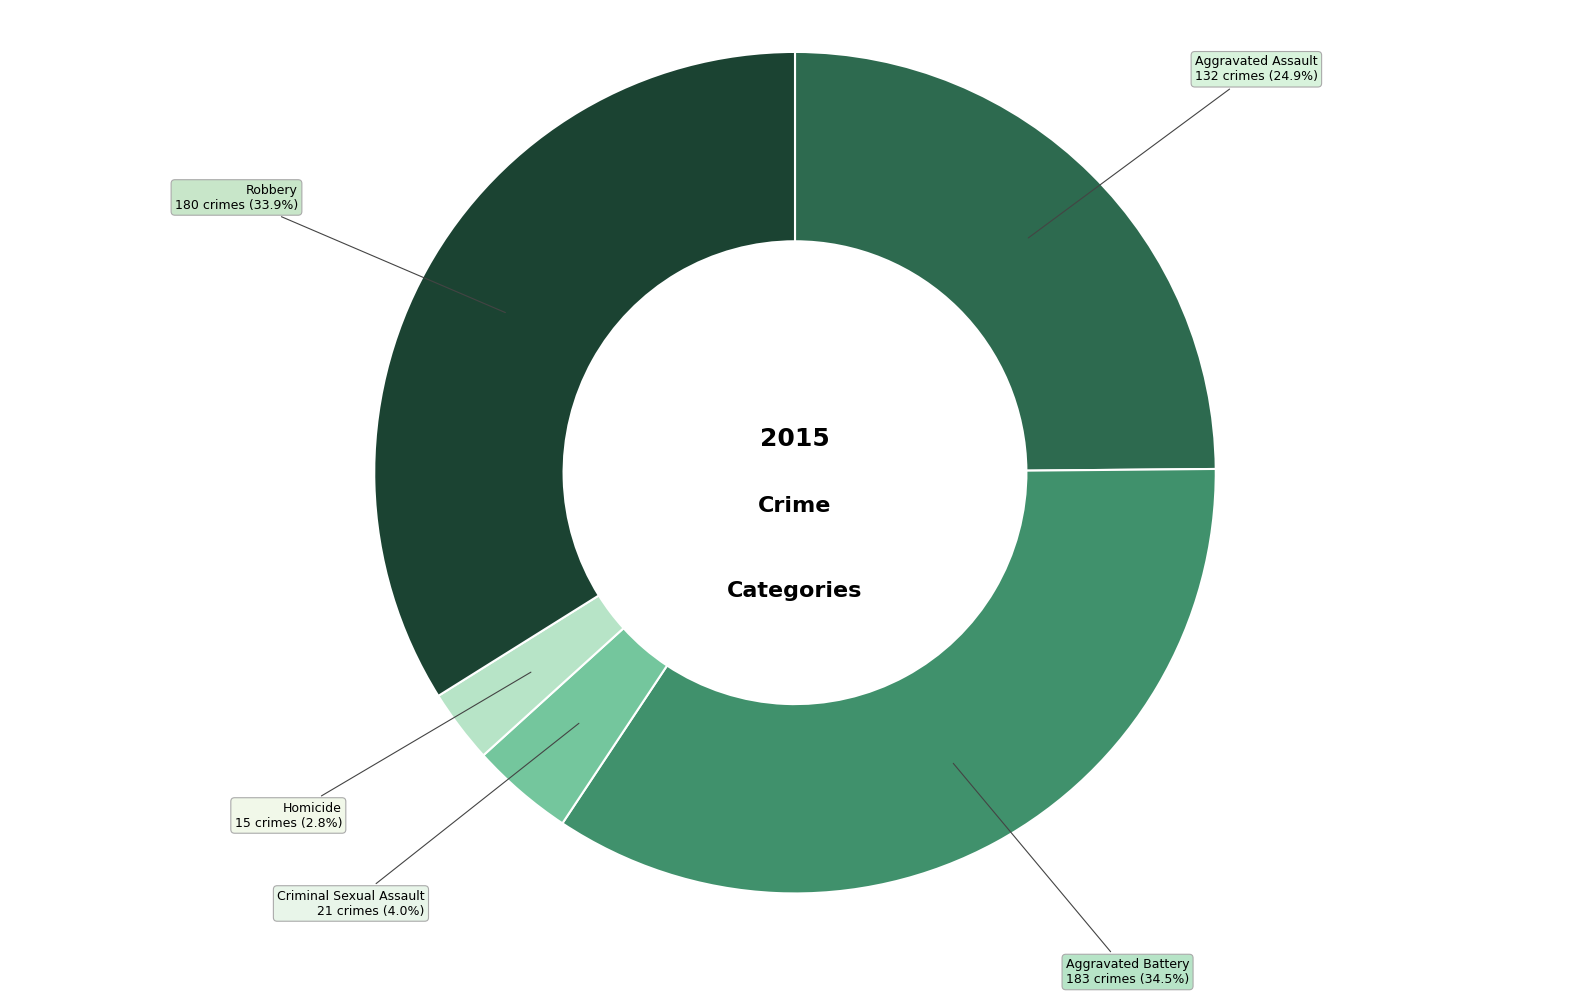

Which slice is the smallest?

Homicide